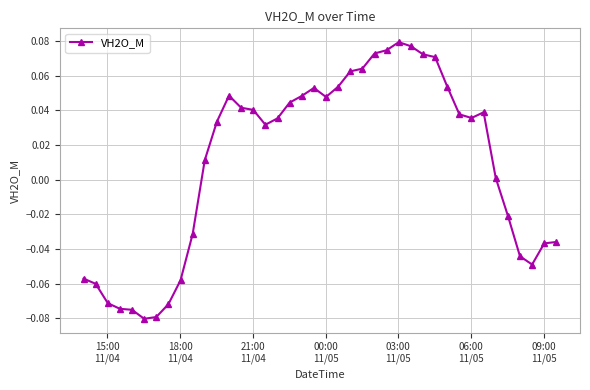

True or false: there are more than 0 points higher than both neighbors.

True